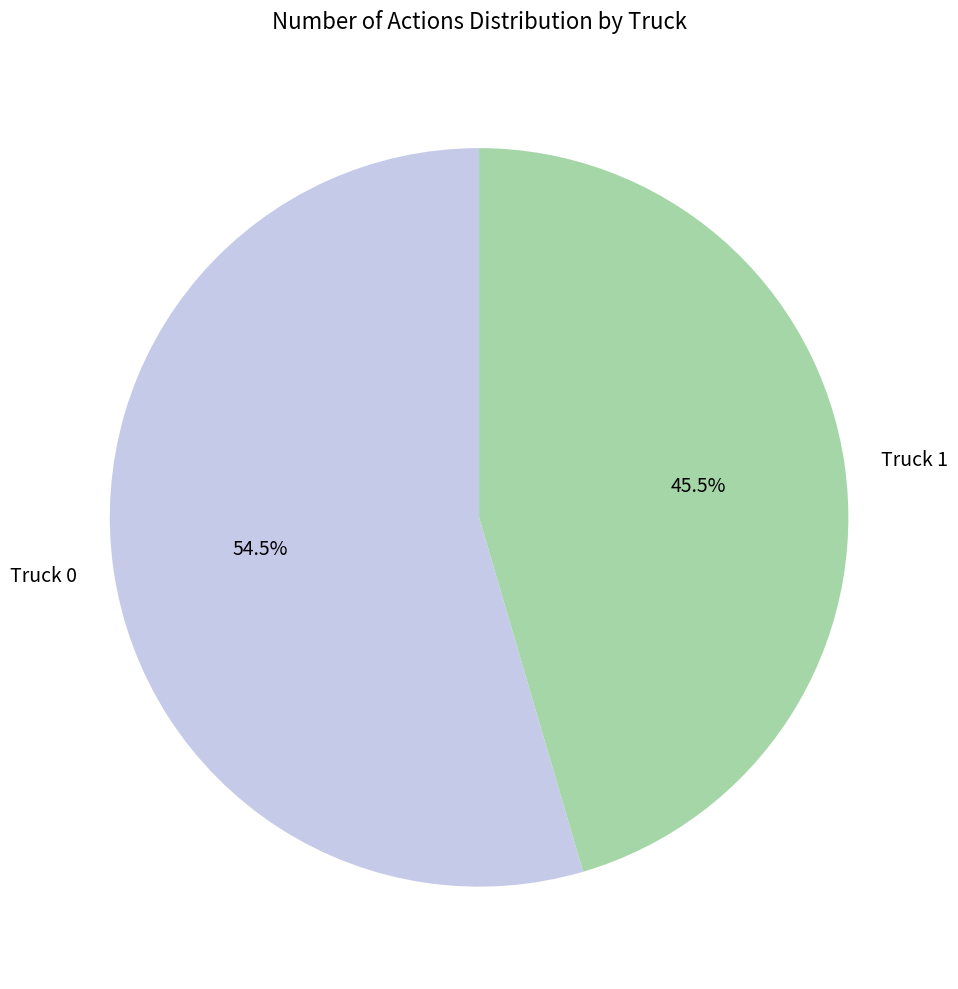

Which category has the smallest portion of the pie?

Truck 1